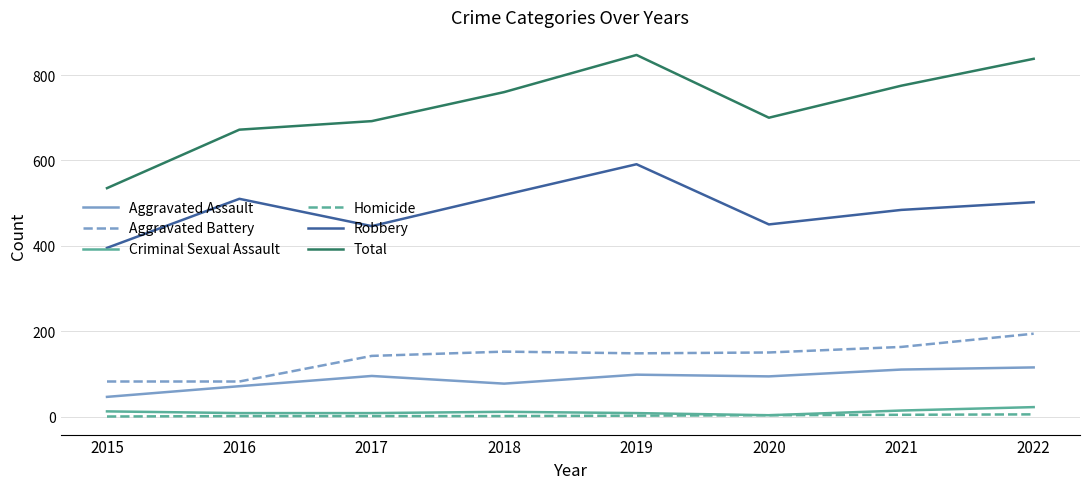

What is the maximum value for Aggravated Battery?

194